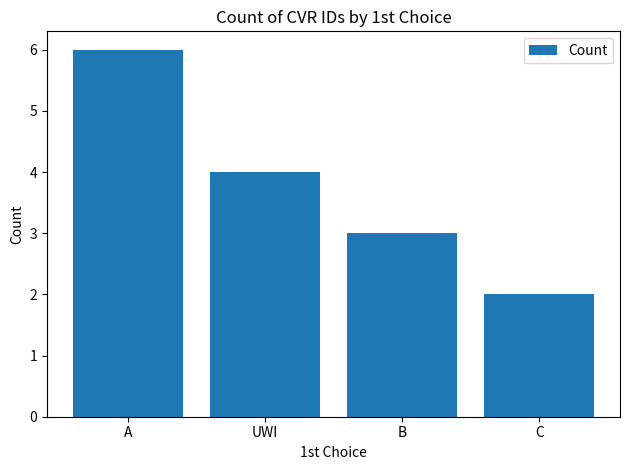

Between UWI and B, which is larger?

UWI